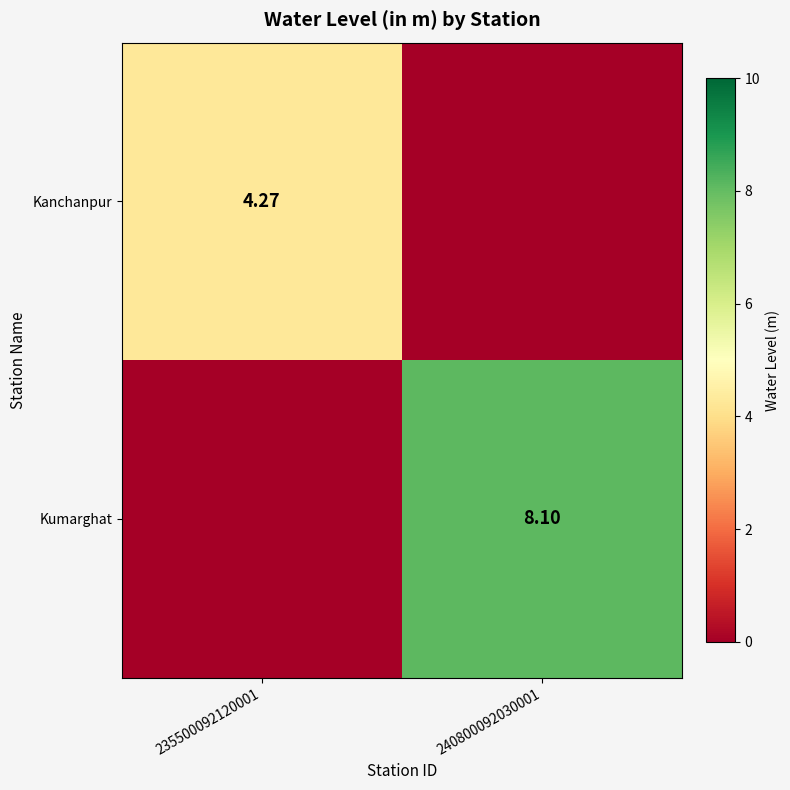

Is the value of Kumarghat at 240800092030001 greater than the value of Kanchanpur at 235500092120001?

Yes